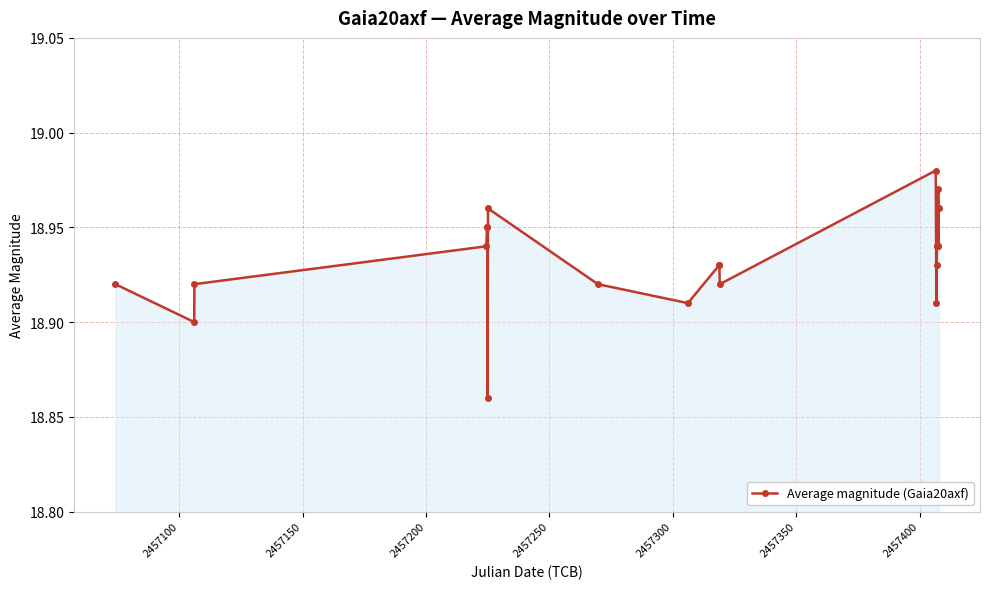

Count the number of categories in the chart.

22